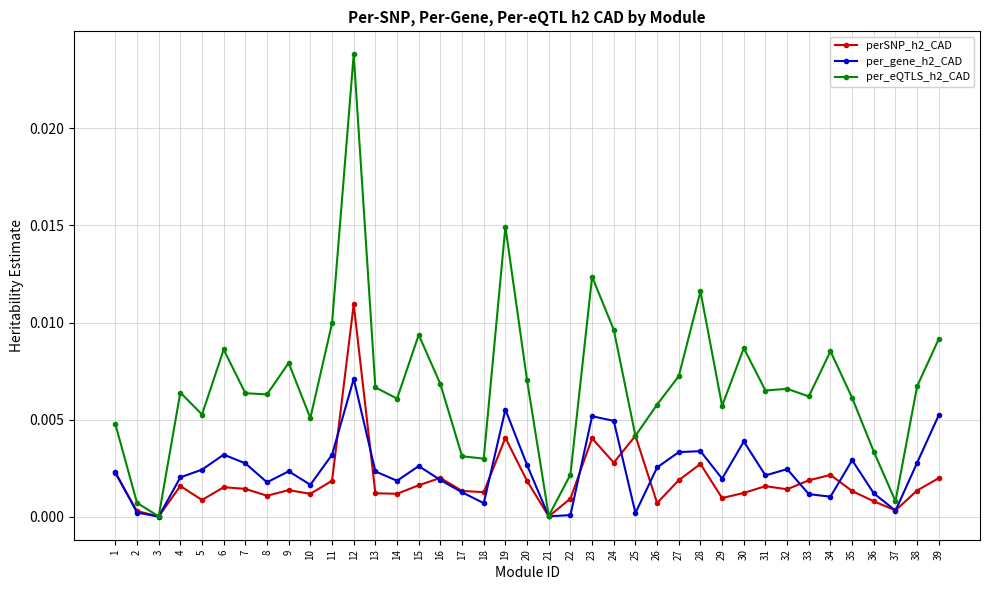

What are all the series names shown in the legend?

perSNP_h2_CAD, per_gene_h2_CAD, per_eQTLS_h2_CAD